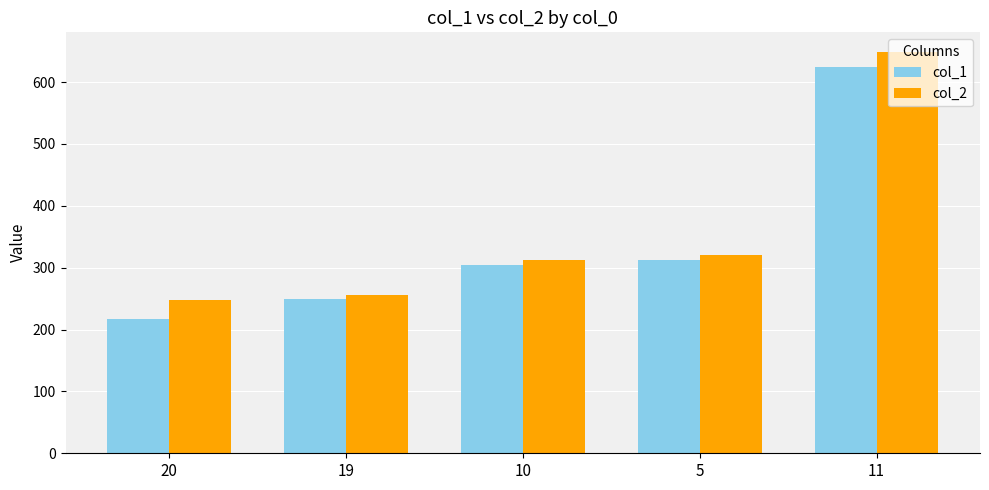

List the series in order of their overall mean, lowest first.

col_1, col_2